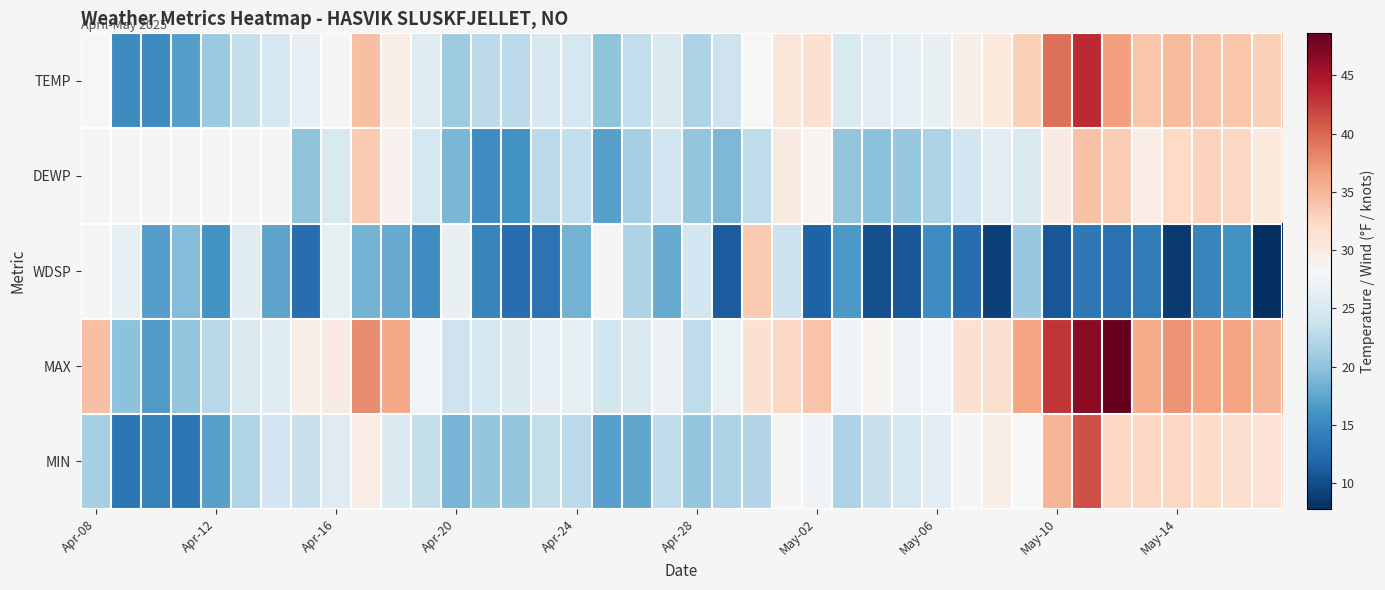

What is the total value across all series at 10?

137.8